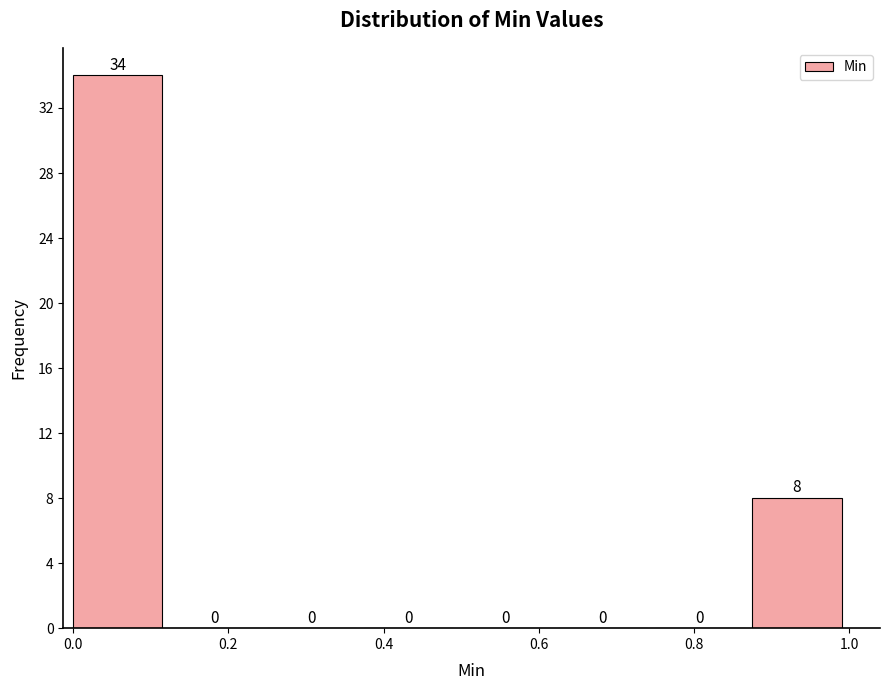

Reading left to right, transcribe this chart: for each bar, give the range it covers on the x-axis and its height. The bar edges are not printed on the chart, so give them approximately, as read against the axis.

0.000 to 0.125: 34
0.125 to 0.250: 0
0.250 to 0.375: 0
0.375 to 0.500: 0
0.500 to 0.625: 0
0.625 to 0.750: 0
0.750 to 0.875: 0
0.875 to 1.000: 8